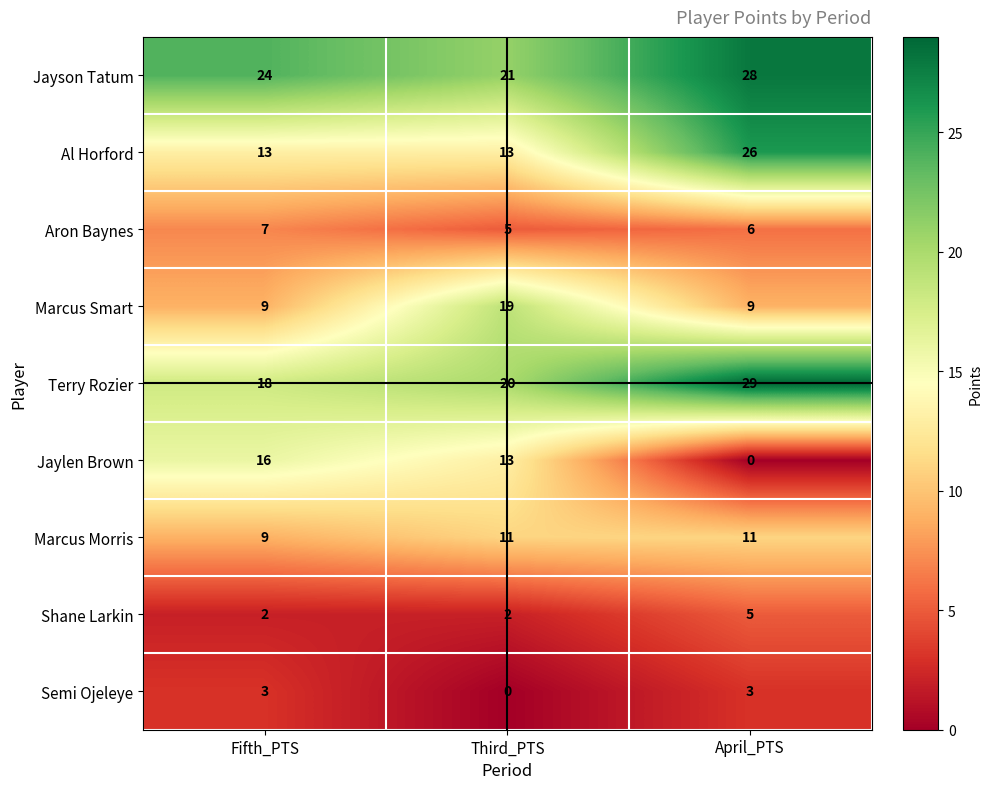

Rank the series by their maximum value, from highest to lowest.

Terry Rozier, Jayson Tatum, Al Horford, Marcus Smart, Jaylen Brown, Marcus Morris, Aron Baynes, Shane Larkin, Semi Ojeleye